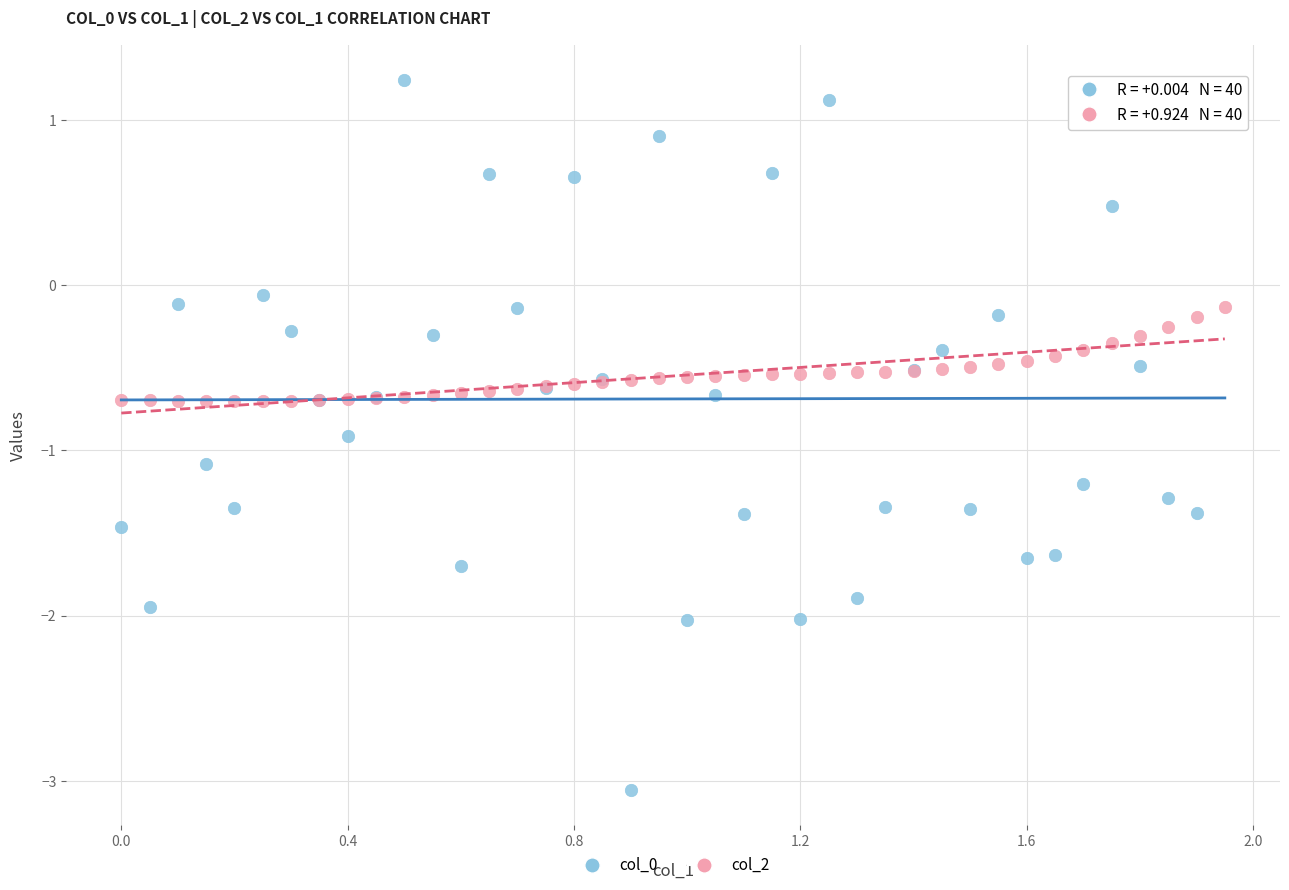

Which series contains the highest Y value?

col_0